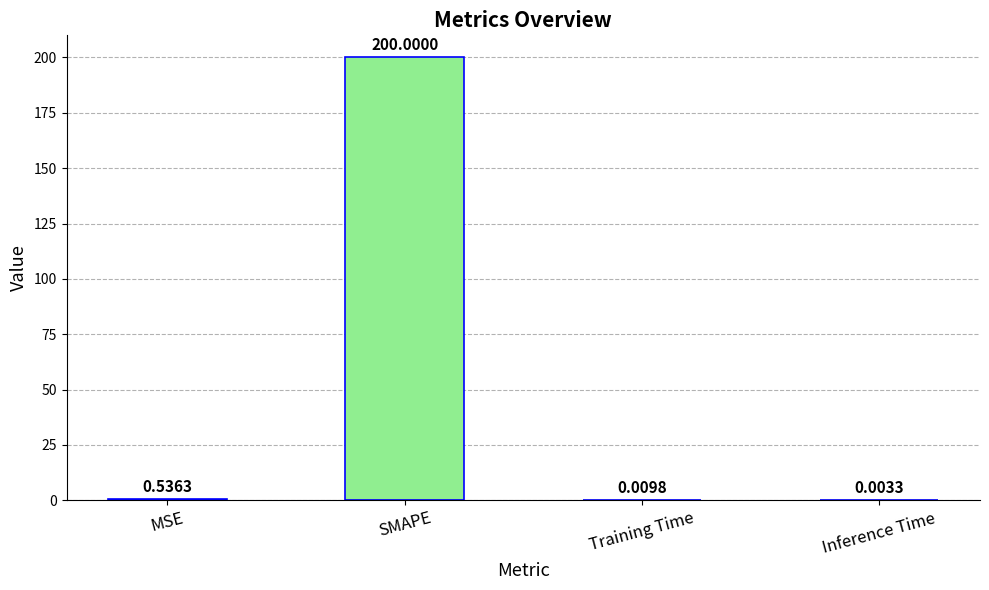

Which has a higher value, SMAPE or MSE?

SMAPE